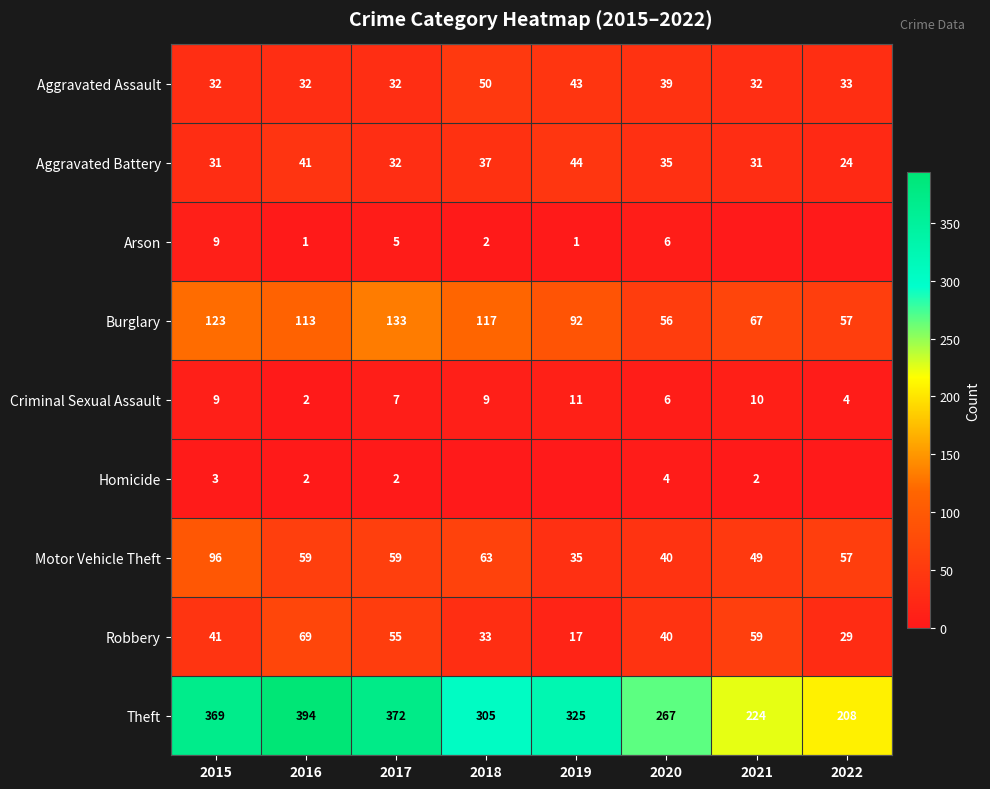

At which category is the sum across all series the highest?

2015